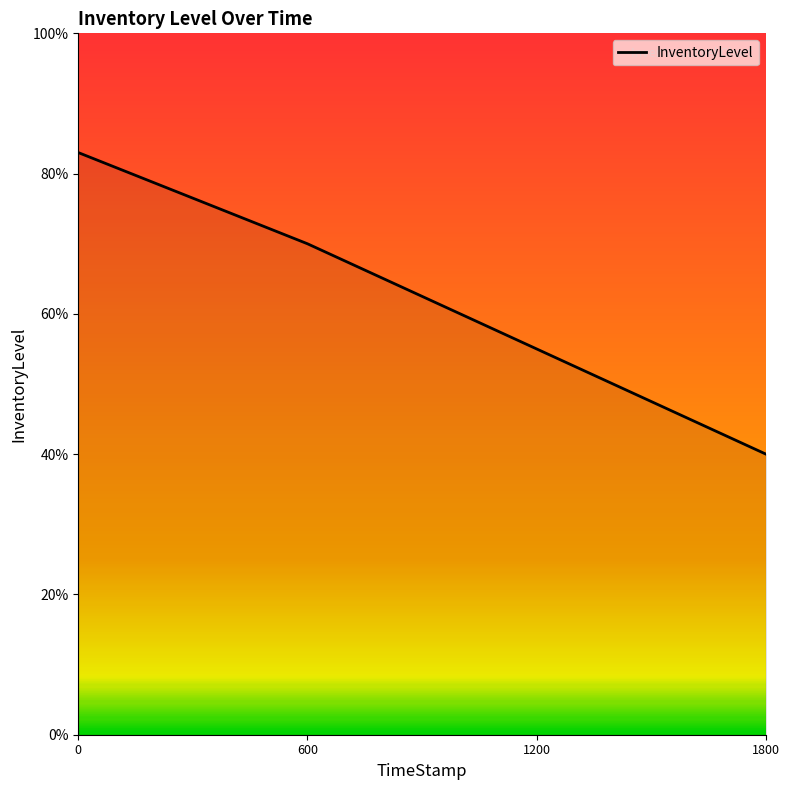

Does the chart have visible grid lines?

No